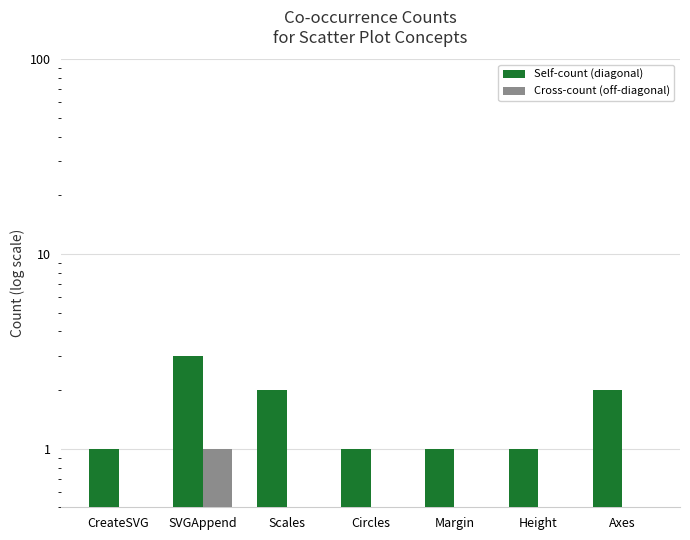

What is the label of the 6th bar from the right?

SVGAppend